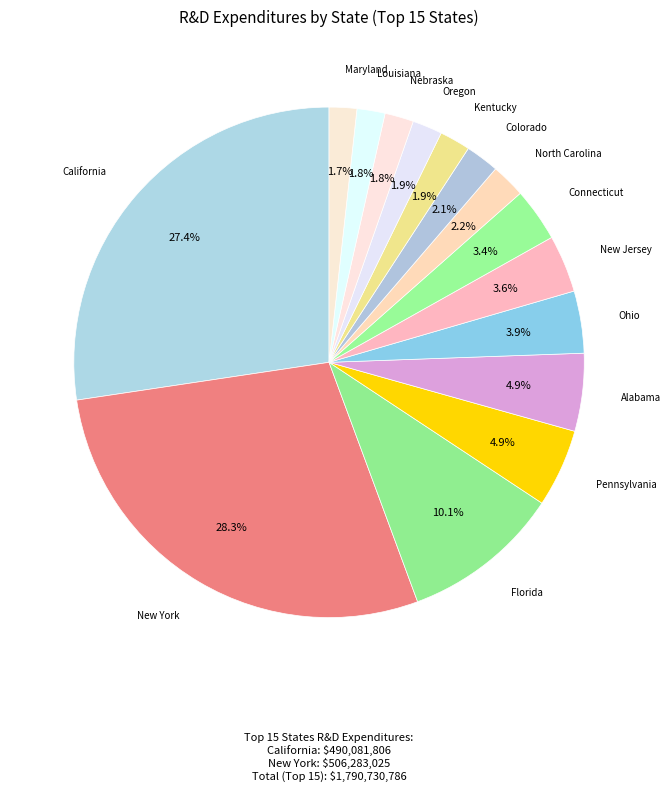

Rank the categories by value from lowest to highest.

Maryland, Louisiana, Nebraska, Oregon, Kentucky, Colorado, North Carolina, Connecticut, New Jersey, Ohio, Alabama, Pennsylvania, Florida, California, New York